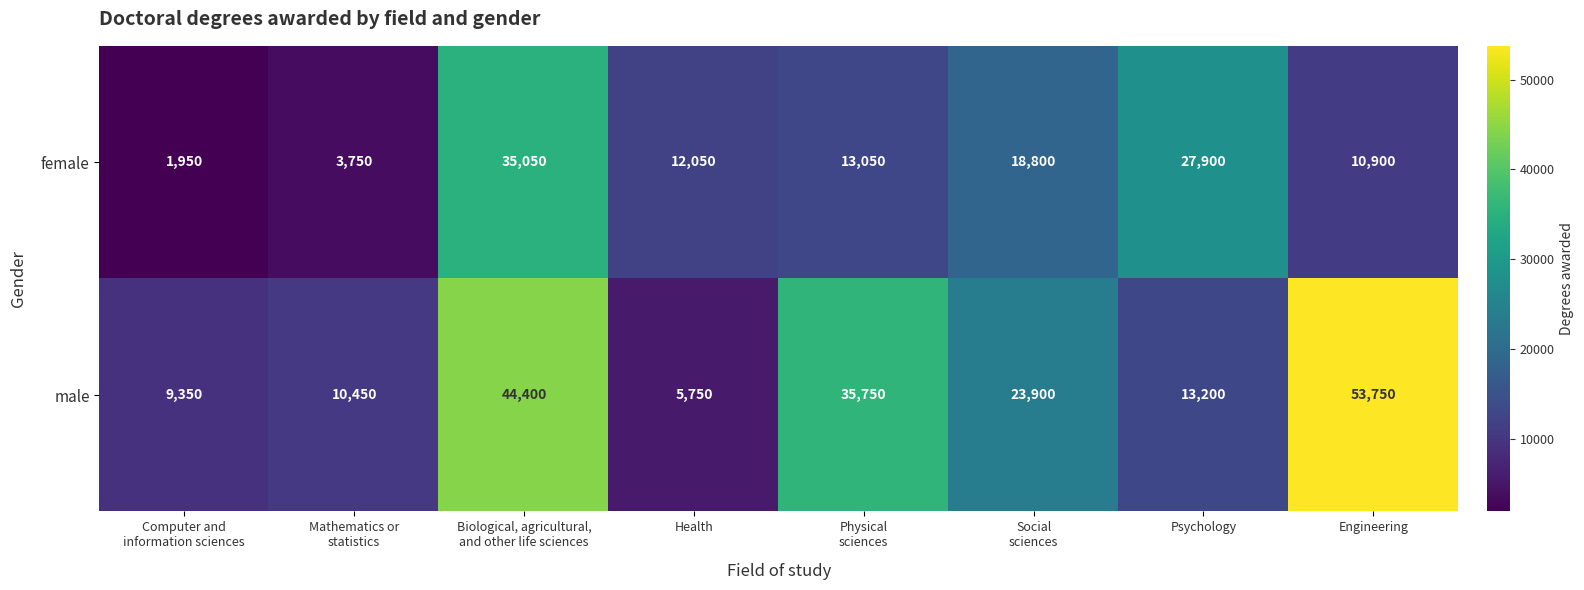

What is the average value of the female series?

15431